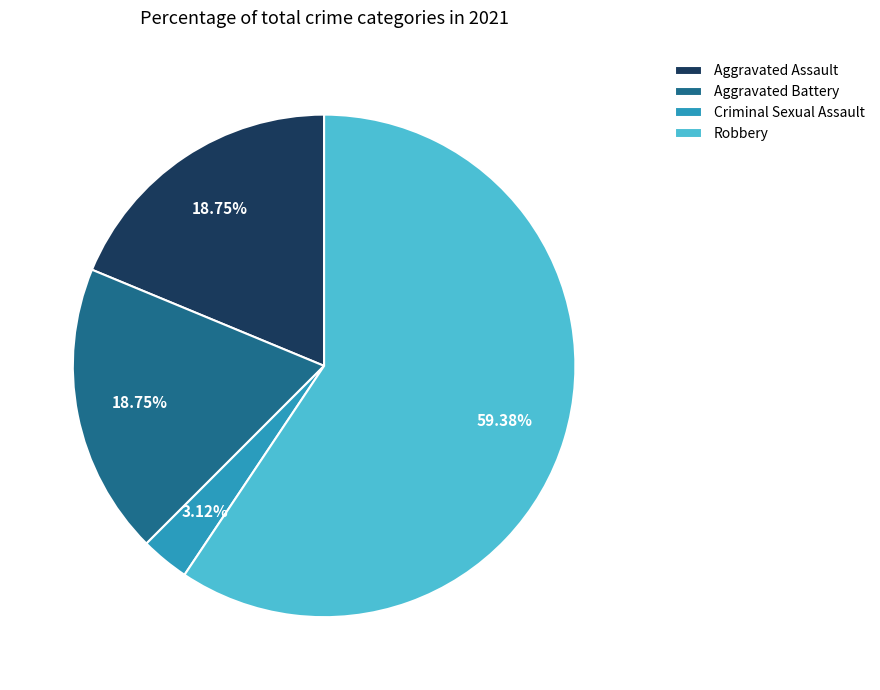

What is the largest slice in the pie chart?

Robbery